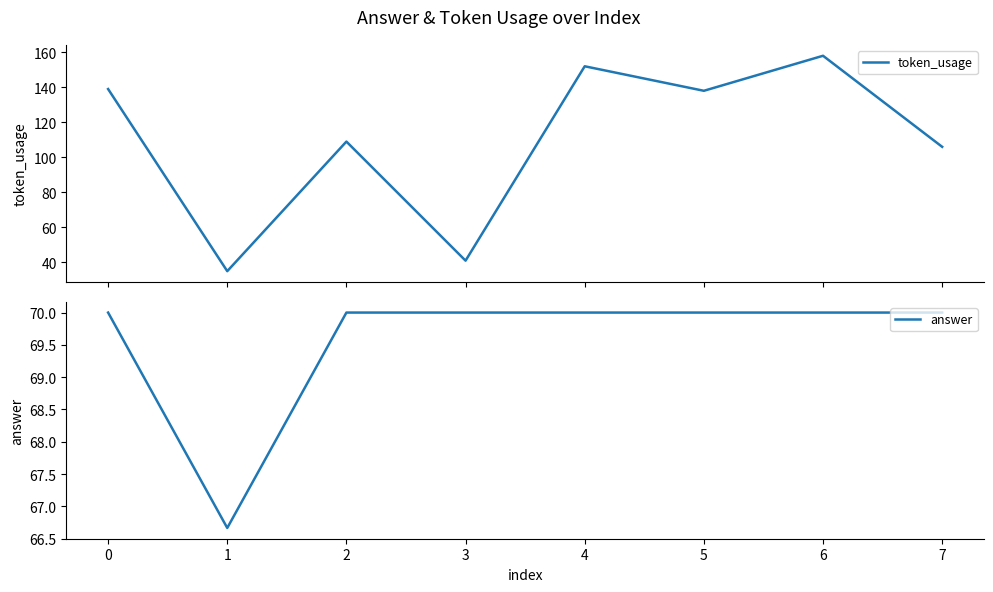

Which series has the largest range (max minus min)?

token_usage